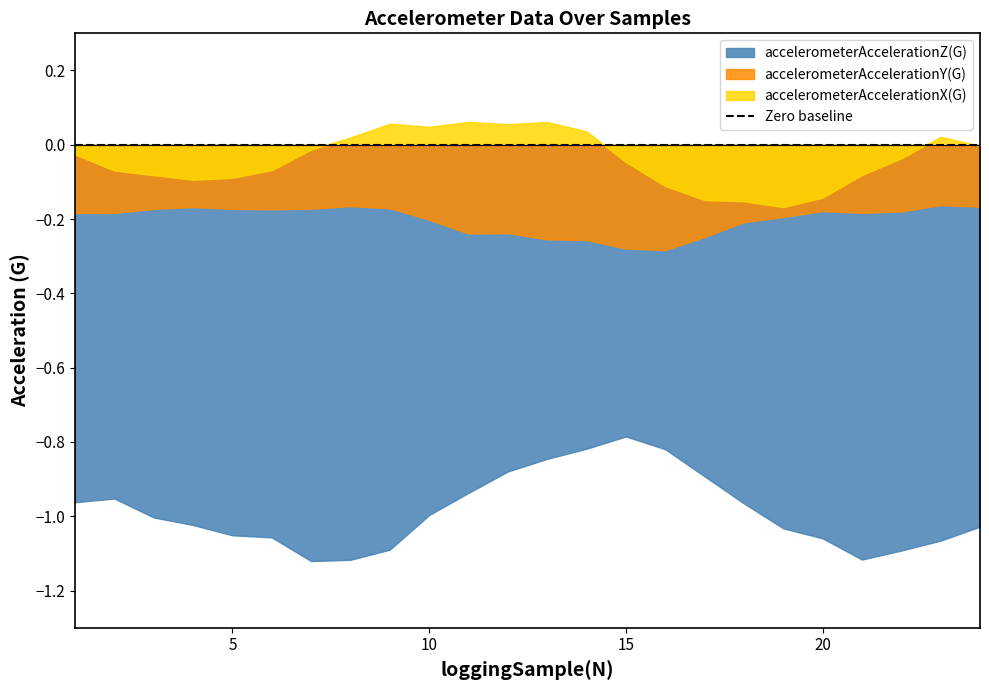

True or false: accelerometerAccelerationX(G) and accelerometerAccelerationY(G) cross at least once.

False